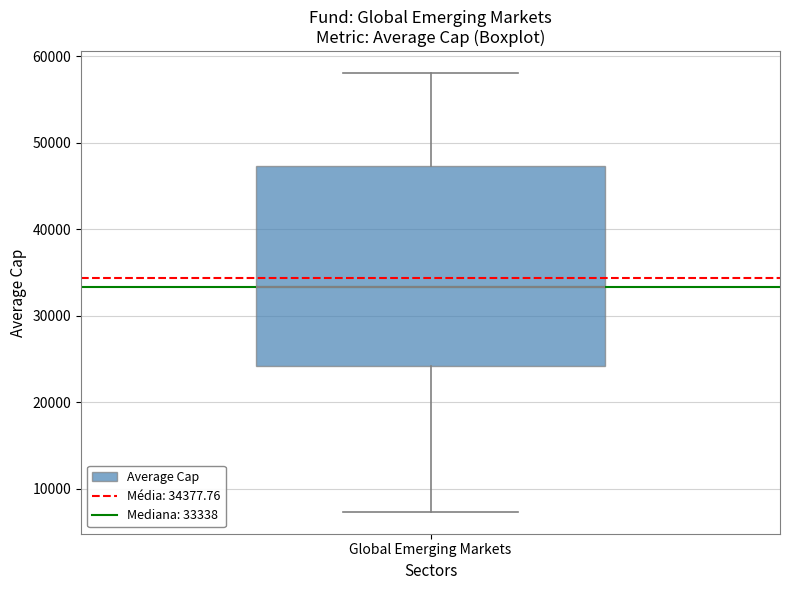

Transcribe this box plot: give where the median line is, the range the box spans, and where the two whiskers end, as read against the y-axis. The values are not printed on the chart, so give them approximately, as read against the axis.

median 33000, box 24000 to 47000, whiskers 7000 to 58000